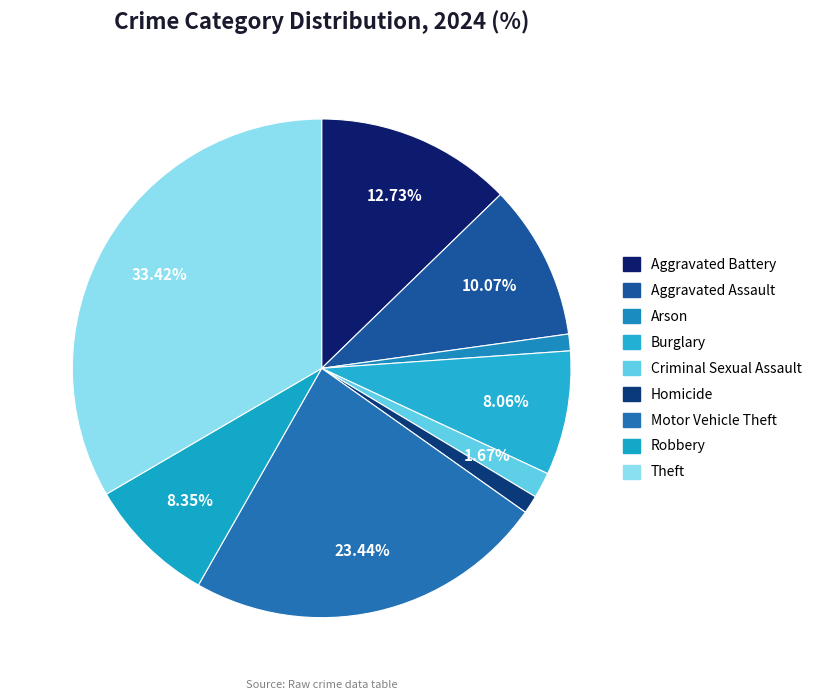

How many slices are in this pie chart?

9